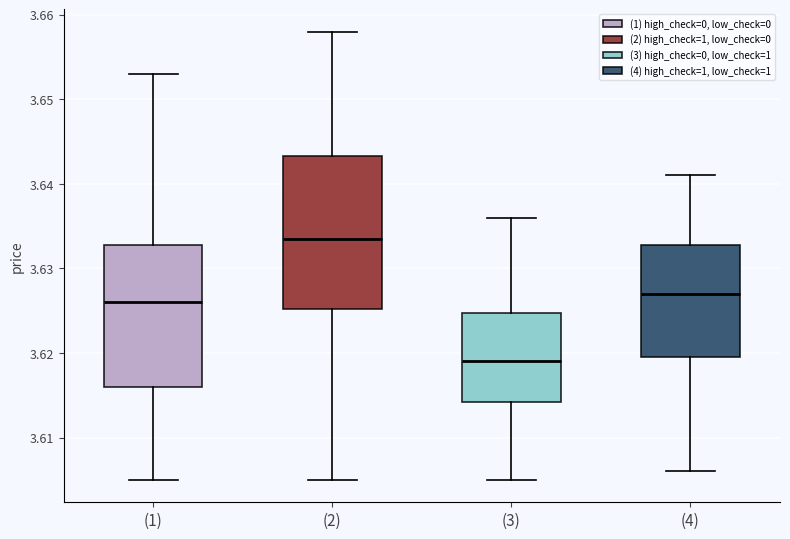

Where is the upper edge of the box for (1) on the y-axis? The values are not printed on the chart, so give them approximately, as read against the axis.

3.633